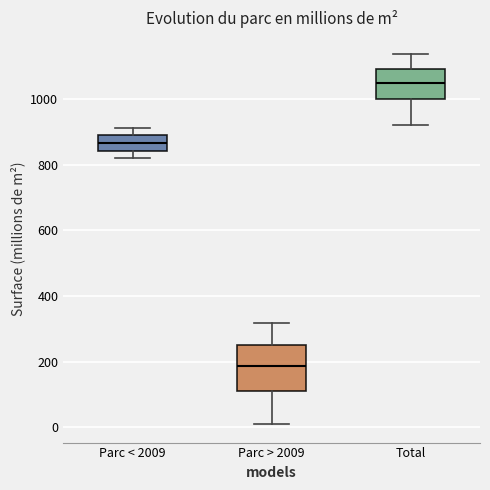

Reading left to right, read every box against the y-axis: the position of its median line, the range the box covers, and the ends of its whiskers. The values are not printed on the chart, so give them approximately, as read against the axis.

Parc < 2009: median 860, box 840 to 880, whiskers 820 to 920
Parc > 2009: median 180, box 120 to 260, whiskers 20 to 320
Total: median 1060, box 1000 to 1100, whiskers 920 to 1140